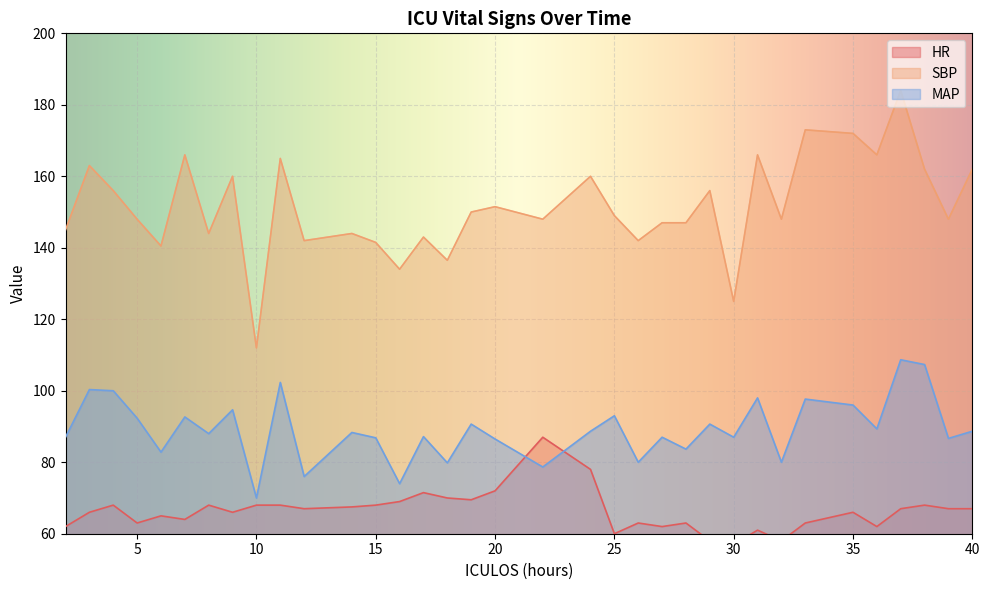

True or false: MAP and SBP intersect in this chart.

False